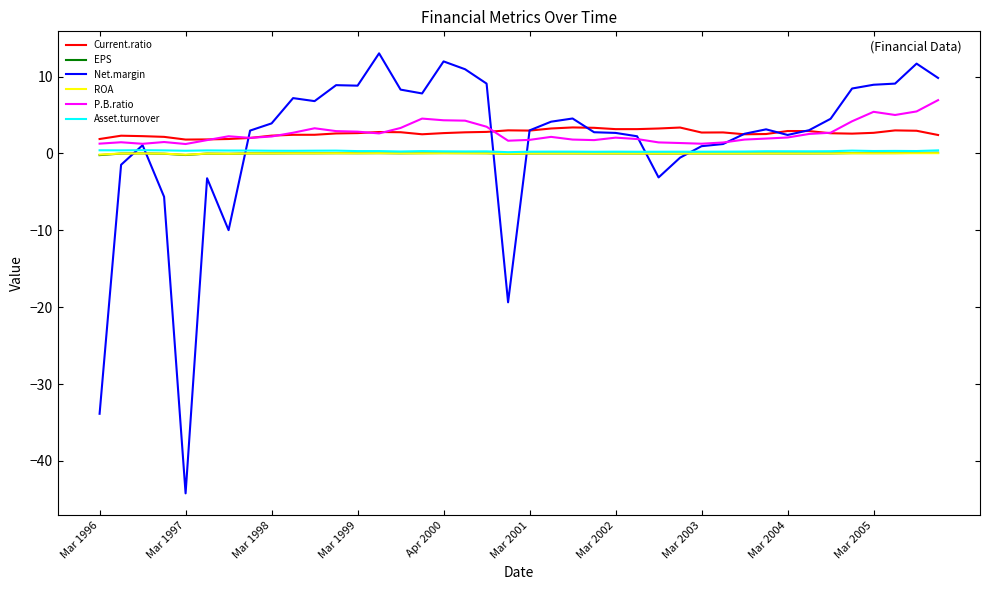

True or false: Net.margin and P.B.ratio intersect in this chart.

True